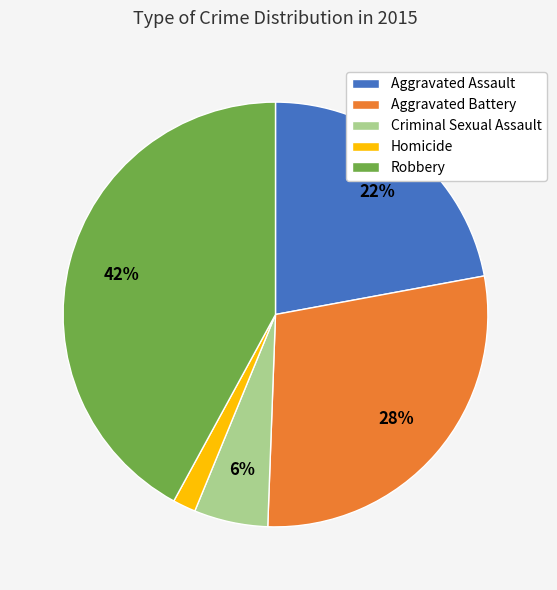

Is the sum of Homicide and Aggravated Battery greater than half?

No